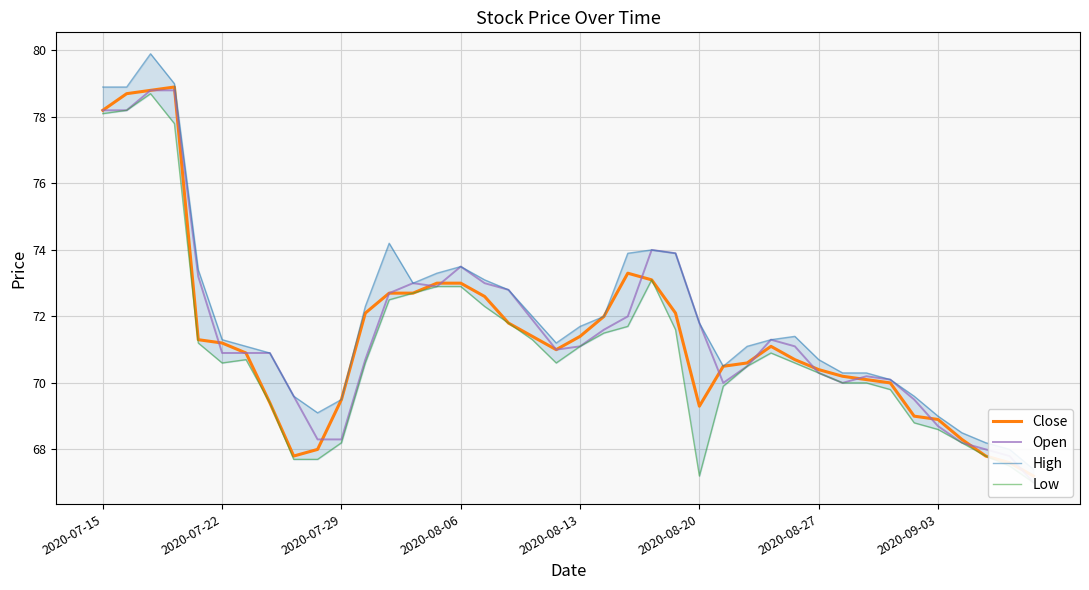

Which has a higher value, 21 or 13?

13